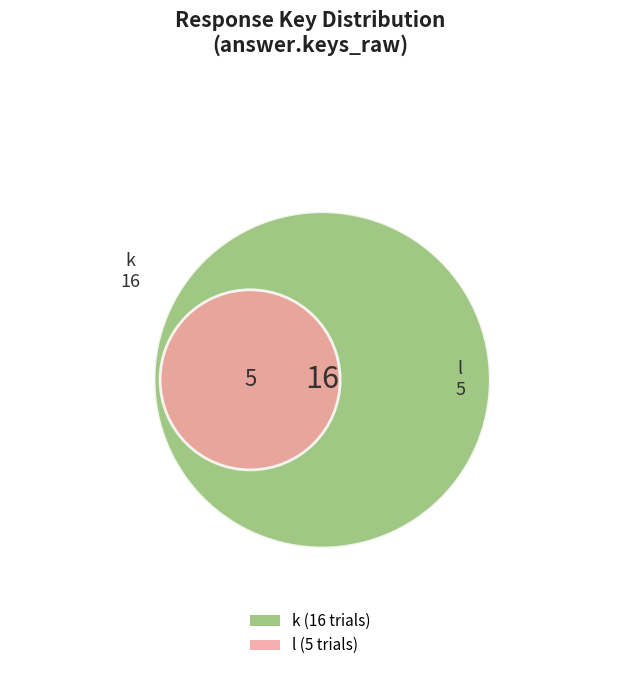

Combined, what portion of the pie is l and k?

100.0%